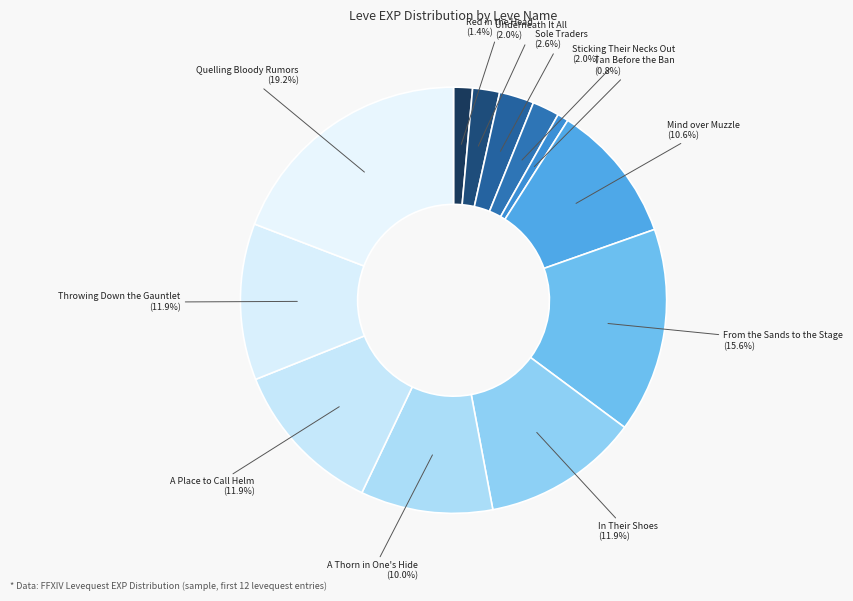

Is there a majority slice in this chart?

No